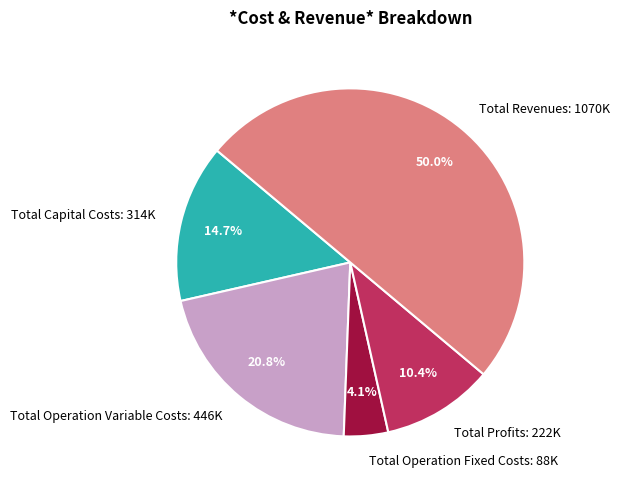

Which slice represents more than half of the pie?

Total Revenues